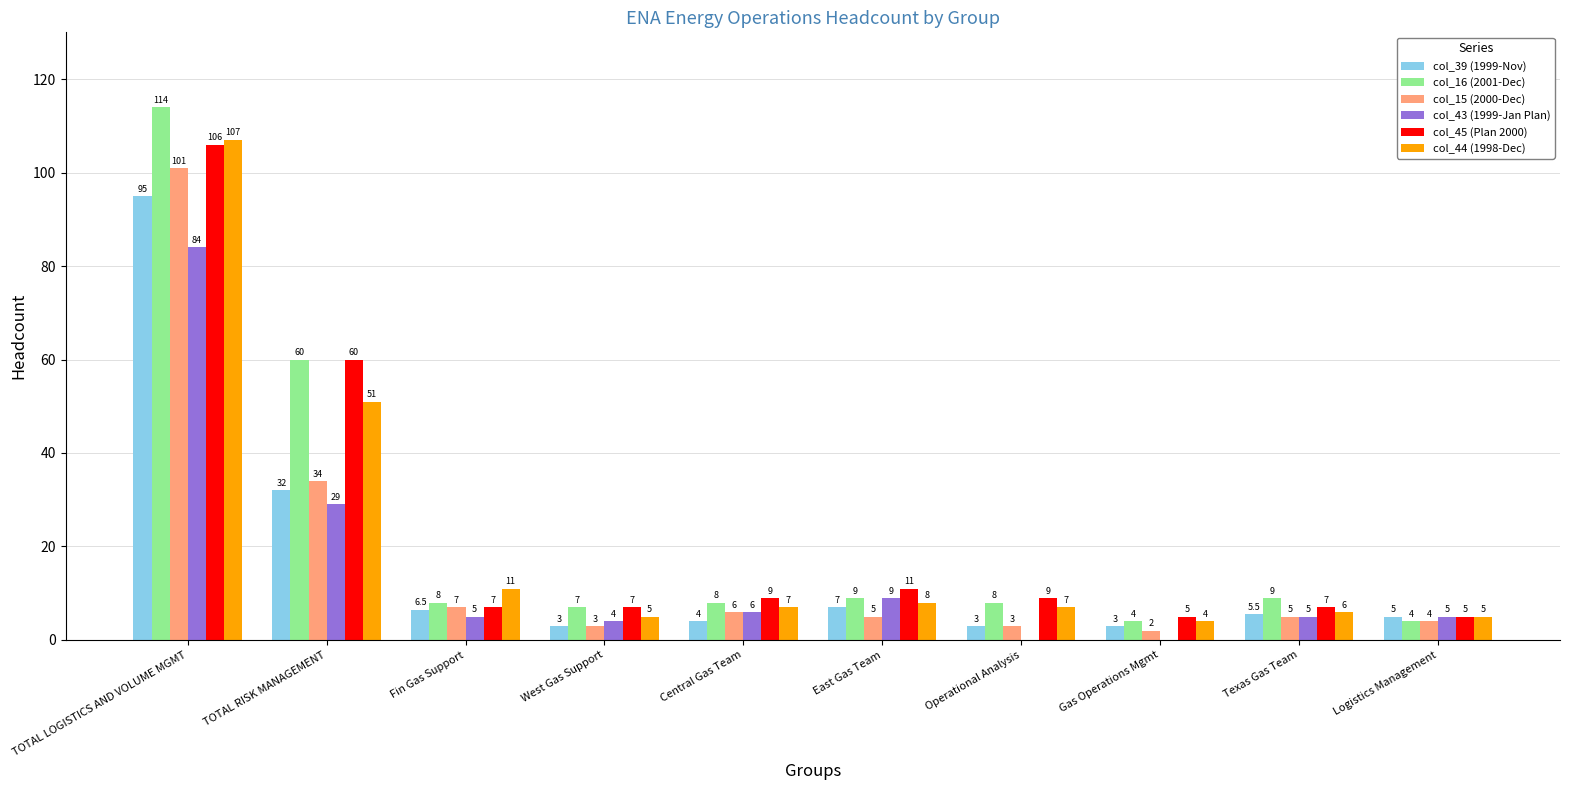

Which series changed the most between TOTAL LOGISTICS AND VOLUME MGMT and Gas Operations Mgmt?

col_16 (2001-Dec)